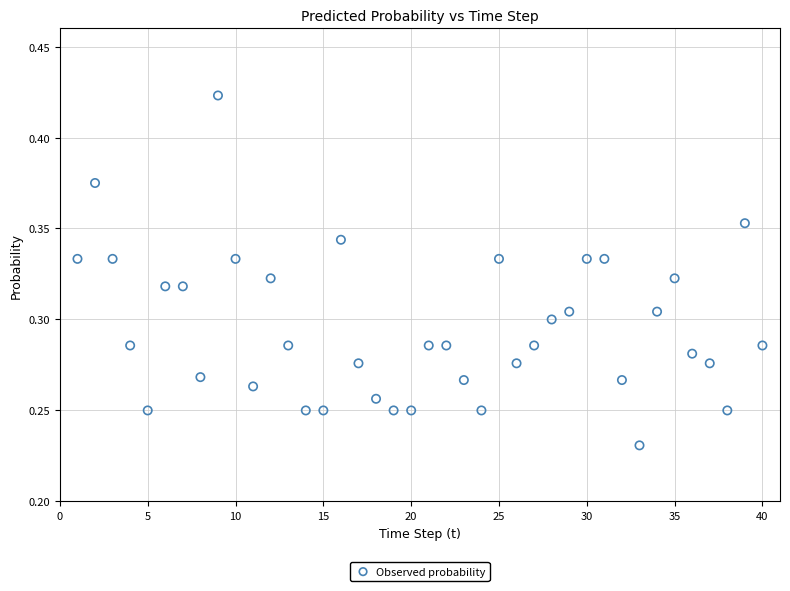

What is the range of X values (max minus min)?

39.0